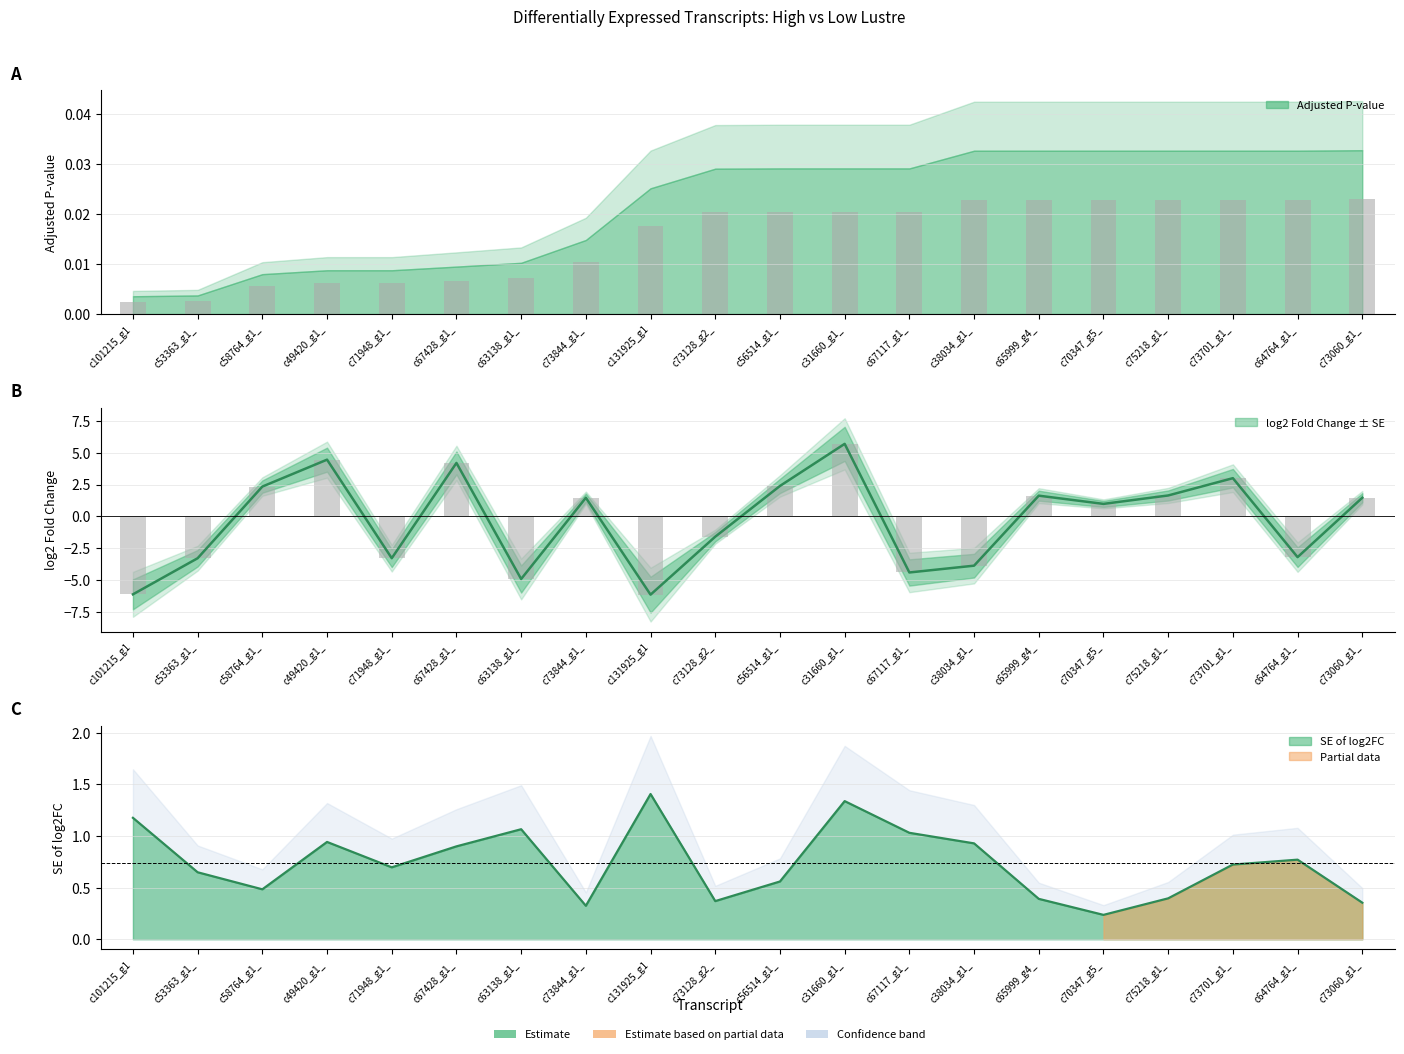

At c131925_g1, list the series in order from largest to smallest.

log2 fold change SE, Adjusted P-value, log2 Fold change